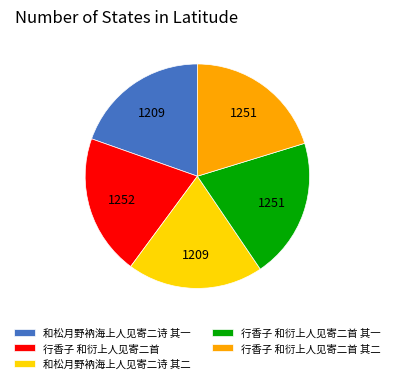

Which has a higher value, 和松月野衲海上人见寄二诗 其一 or 行香子 和衍上人见寄二首 其一?

行香子 和衍上人见寄二首 其一